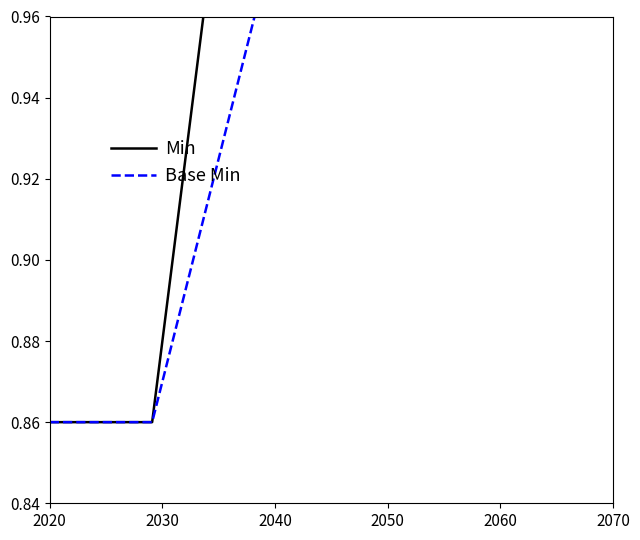

How many lines are shown in the chart?

2